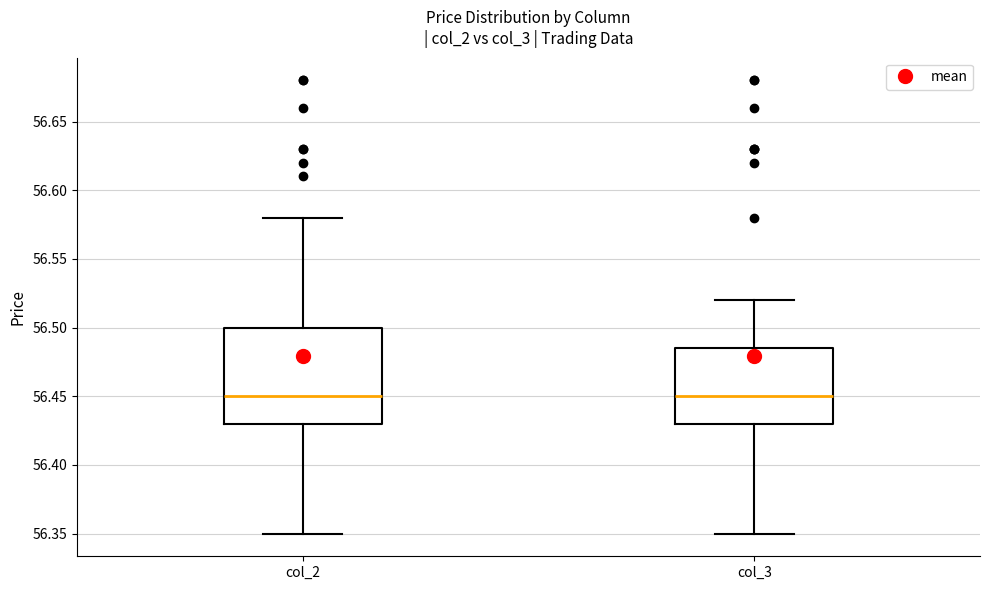

Where does the lower whisker of the box for col_3 end on the y-axis? The values are not printed on the chart, so give them approximately, as read against the axis.

56.350